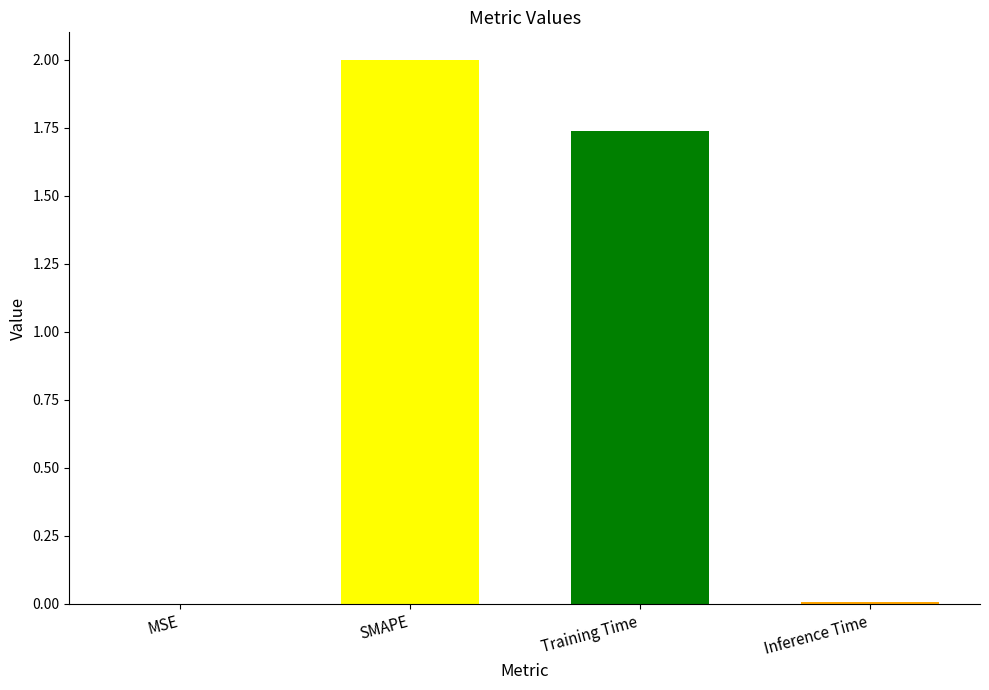

What is the sum of the values at SMAPE and Training Time?

3.7